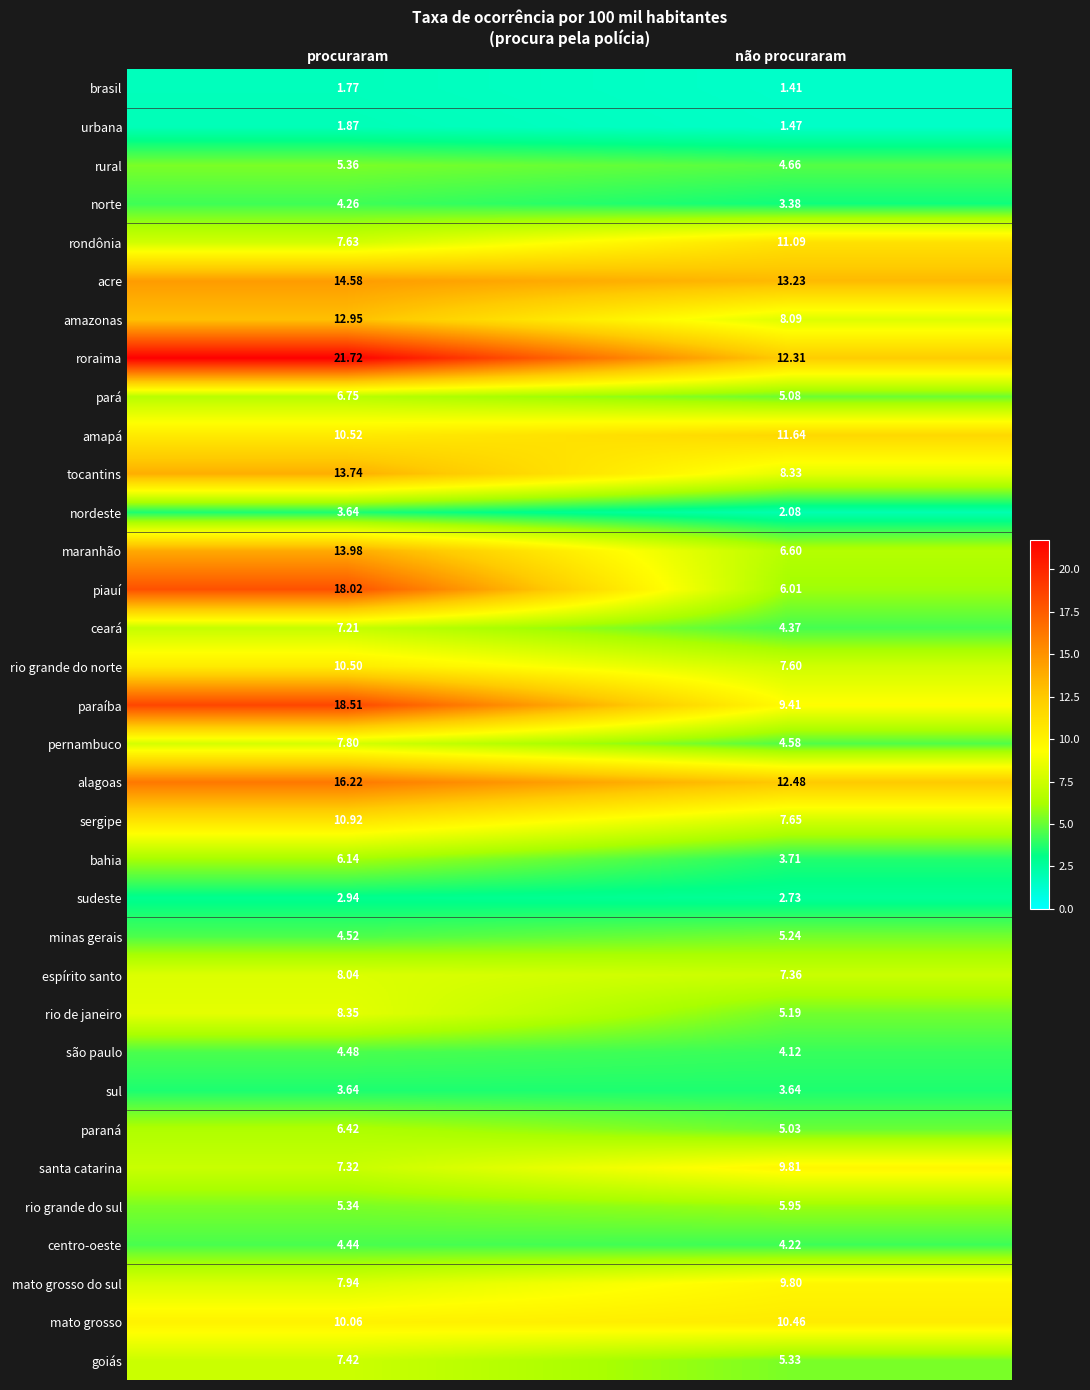

At which label is nordeste closest to 2?

não procuraram